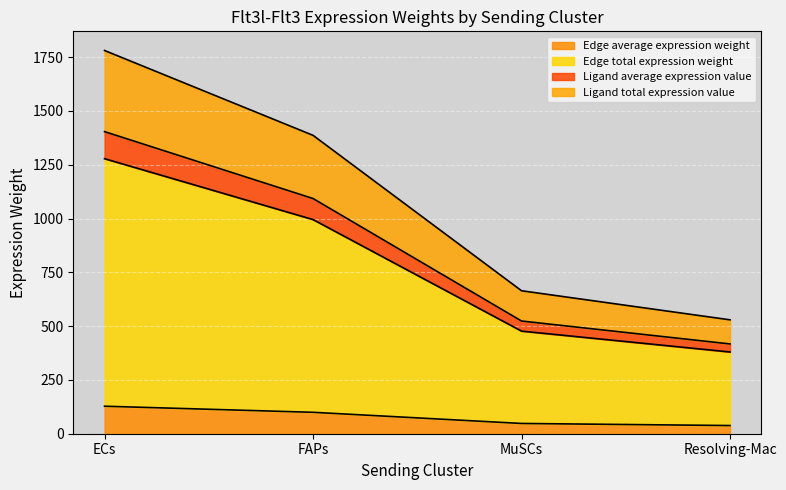

Is it true that Ligand average expression value equals 1459.0 at FAPs?

False